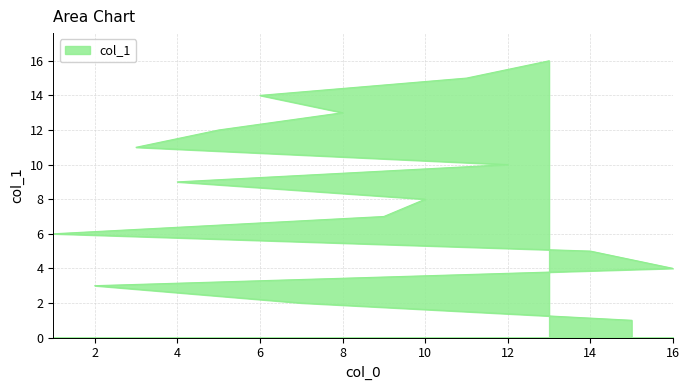

Does the chart display data point markers on the line(s)?

No